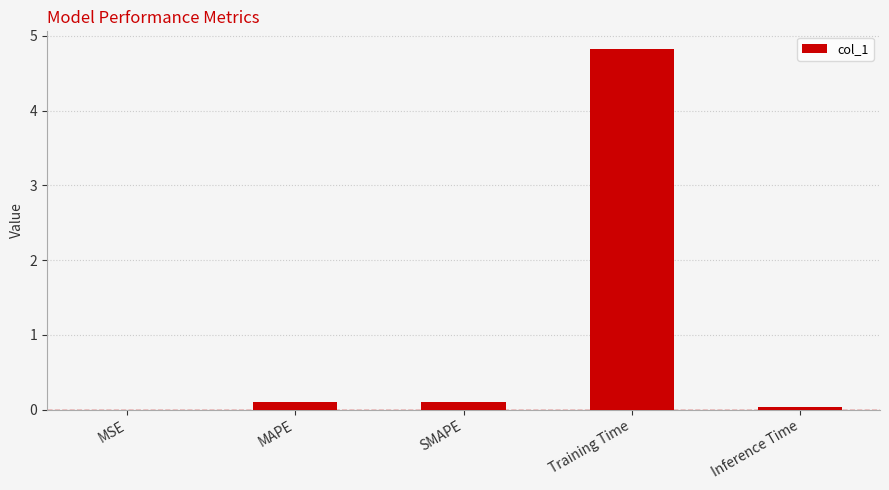

Which label corresponds to the largest value in the chart?

Training Time